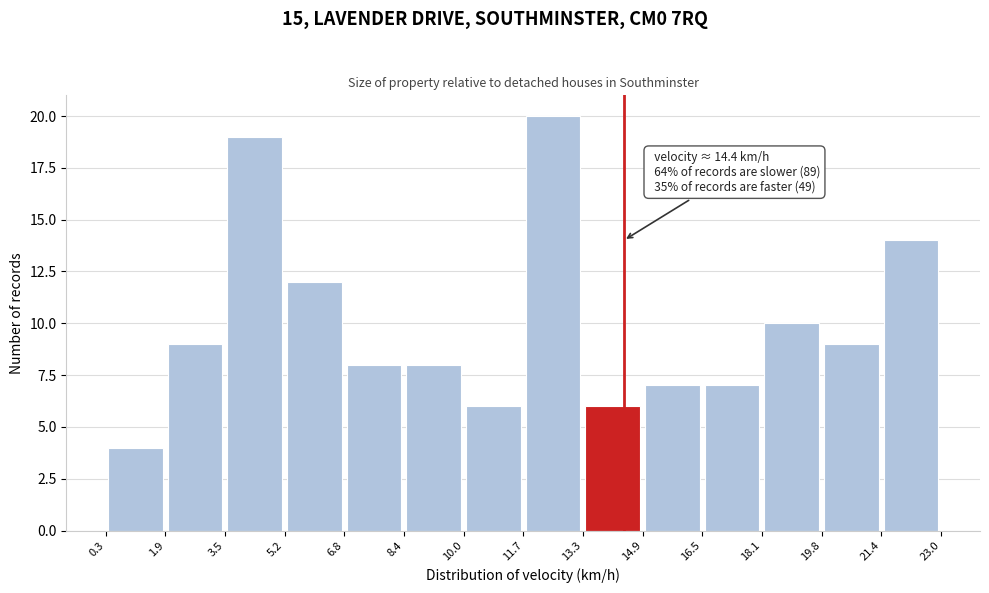

Over which range of the x-axis is the bar tallest?

11.7 to 13.3